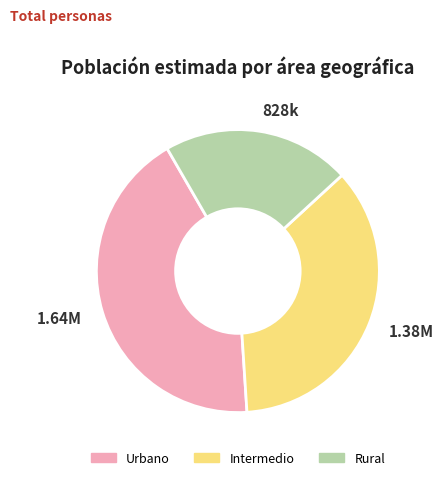

Combined, do 828k and 1.38M account for over 50%?

Yes